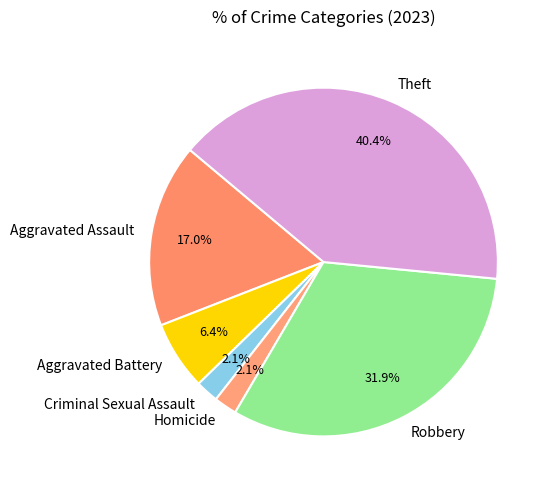

What percentage do Robbery and Aggravated Assault together represent?

48.9%